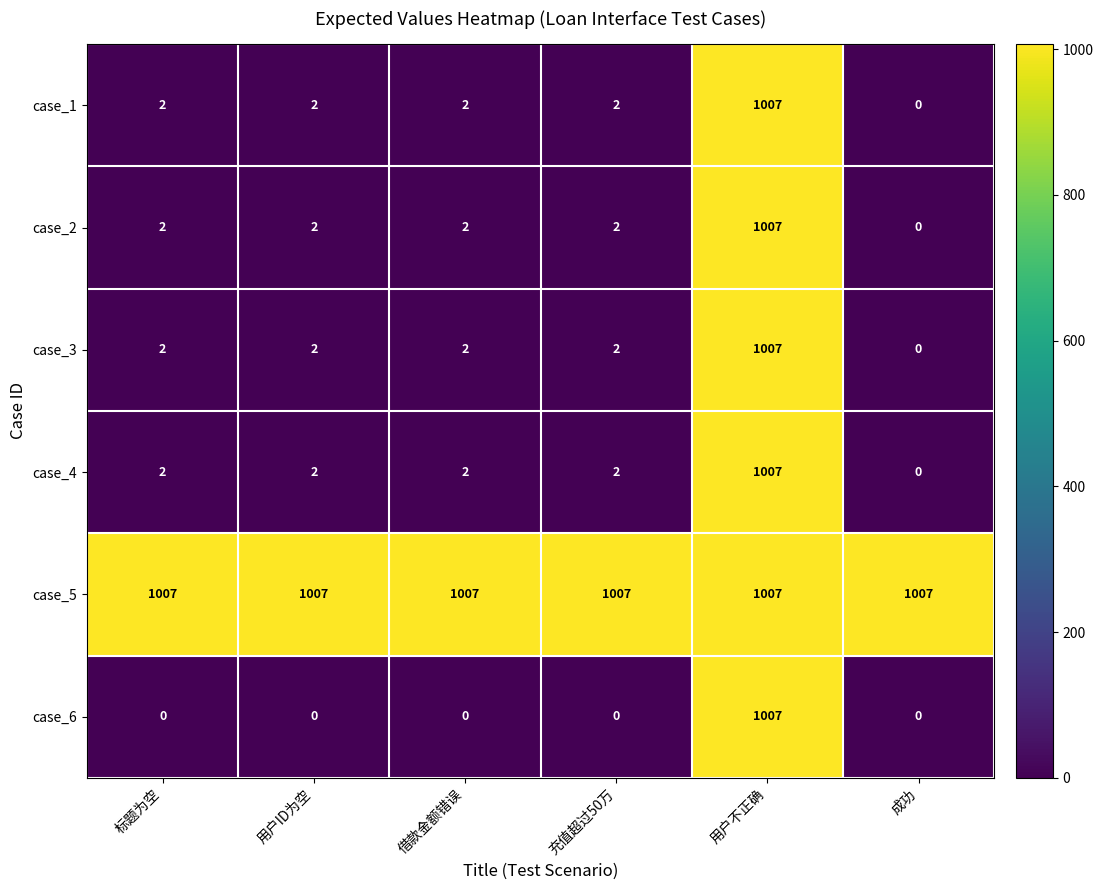

The case_3 series shows 3 at 借款金额错误. True or false?

False